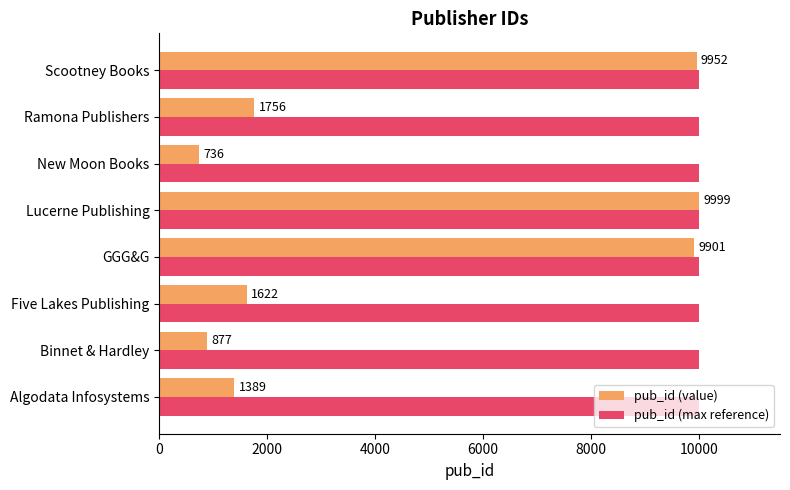

Rank the categories by pub_id (value) value from lowest to highest.

New Moon Books, Binnet & Hardley, Algodata Infosystems, Five Lakes Publishing, Ramona Publishers, GGG&G, Scootney Books, Lucerne Publishing